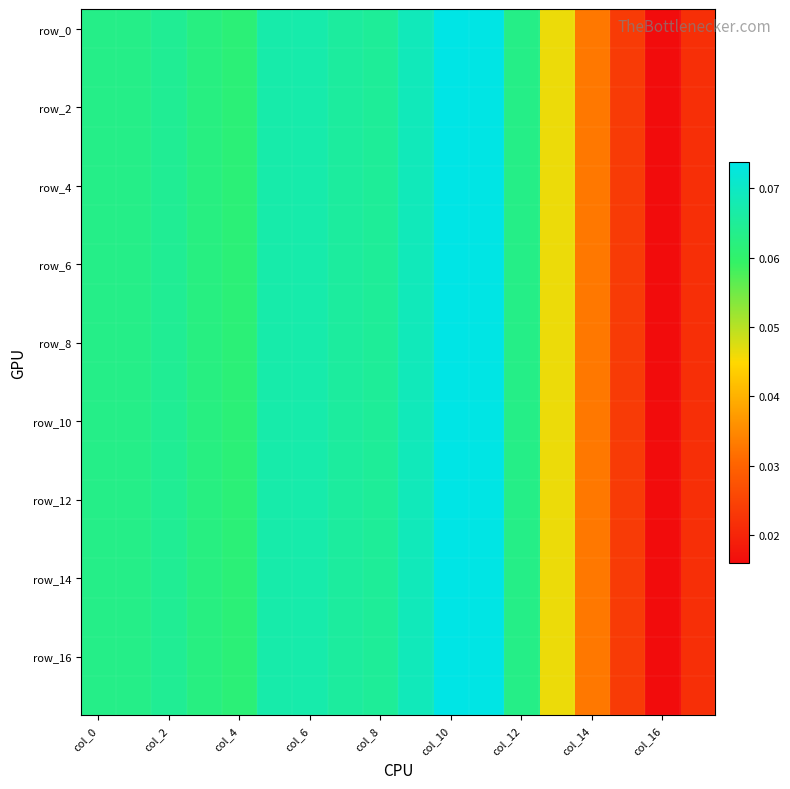

Which series has the largest range (max minus min)?

row_16